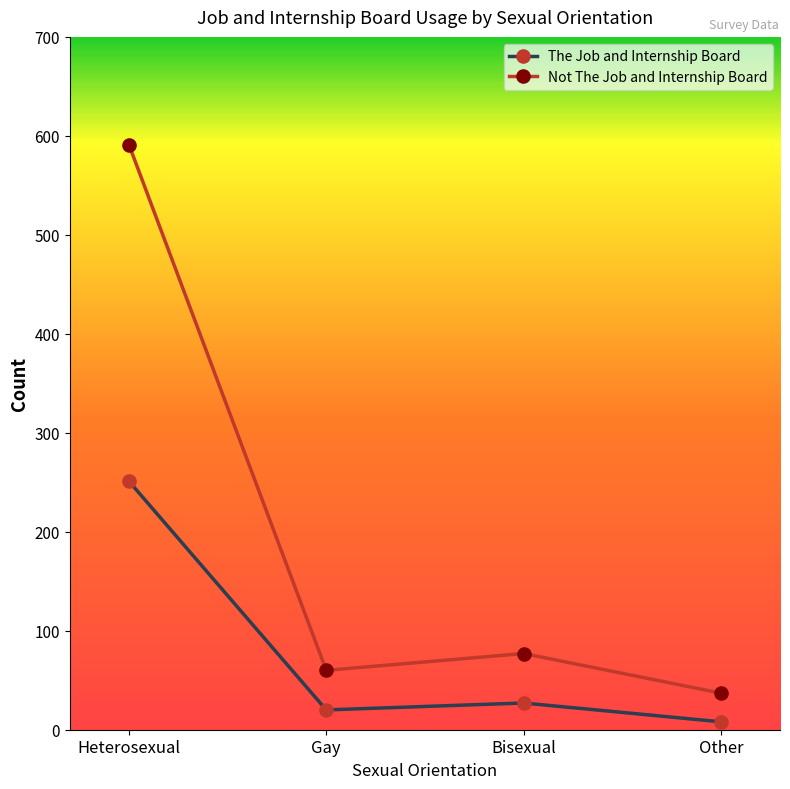

List the series in order of their overall mean, lowest first.

The Job and Internship Board, Not The Job and Internship Board